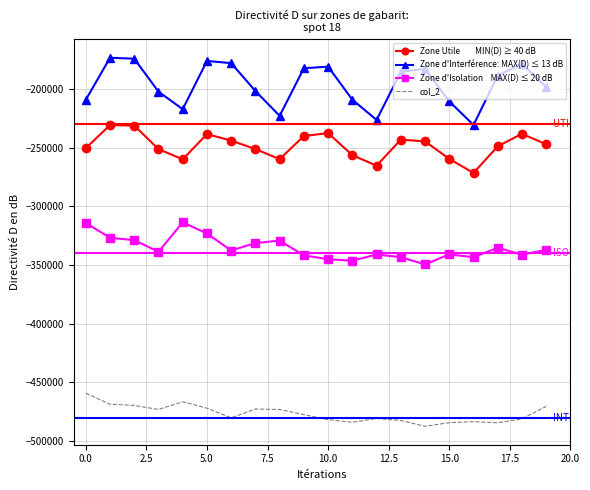

What is the maximum value shown in the chart?

-173567